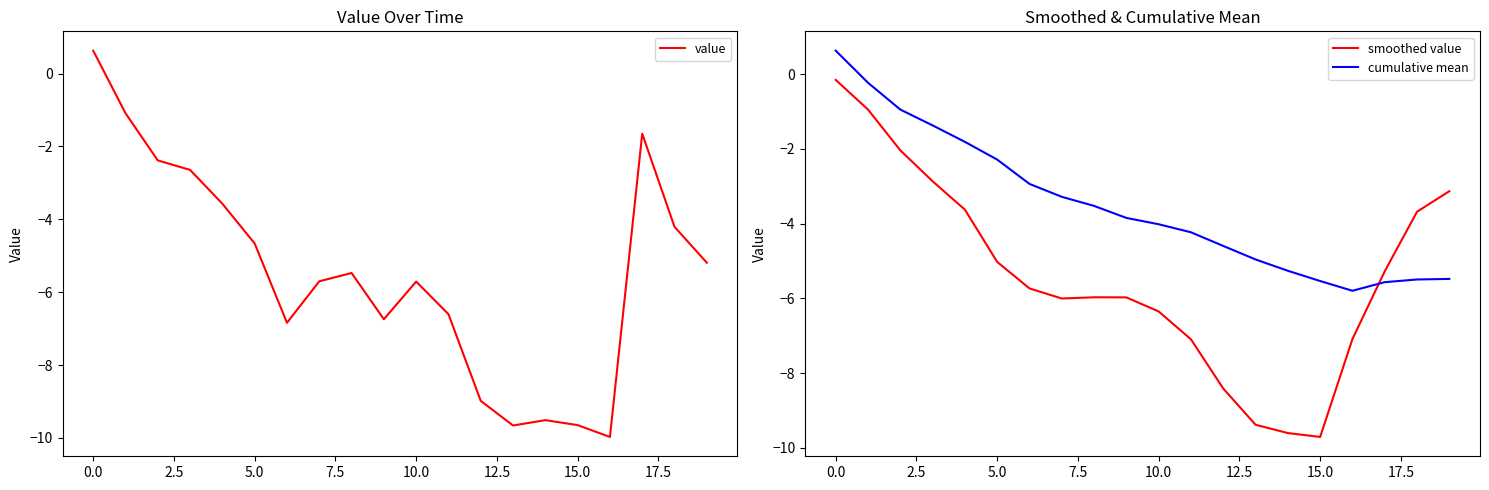

What is the maximum value shown in the chart?

0.6